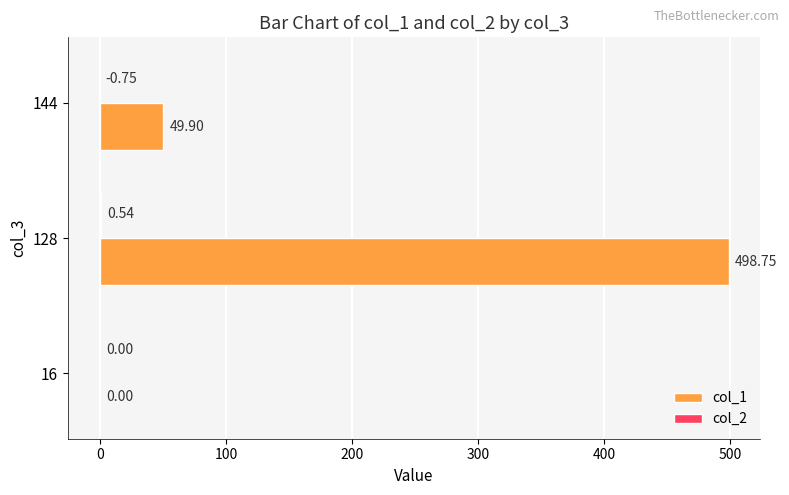

At which category is the sum across all series the highest?

128